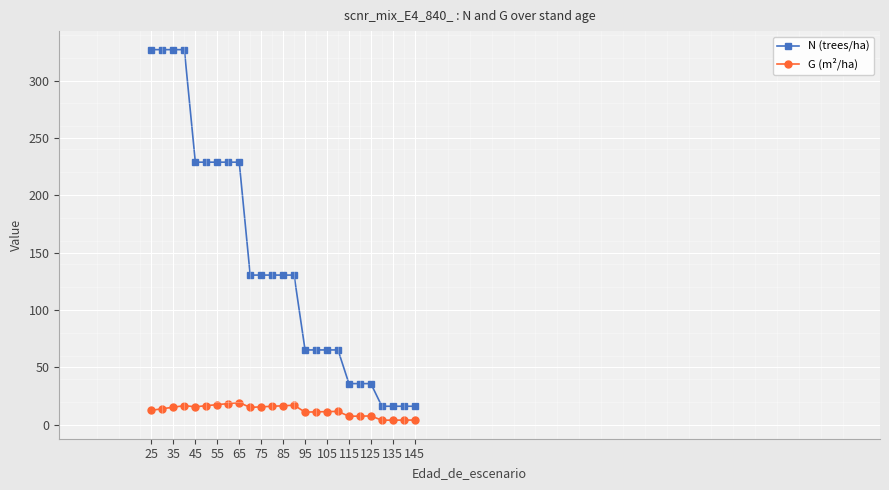

What is the sum of all N (trees/ha) values?

3537.4